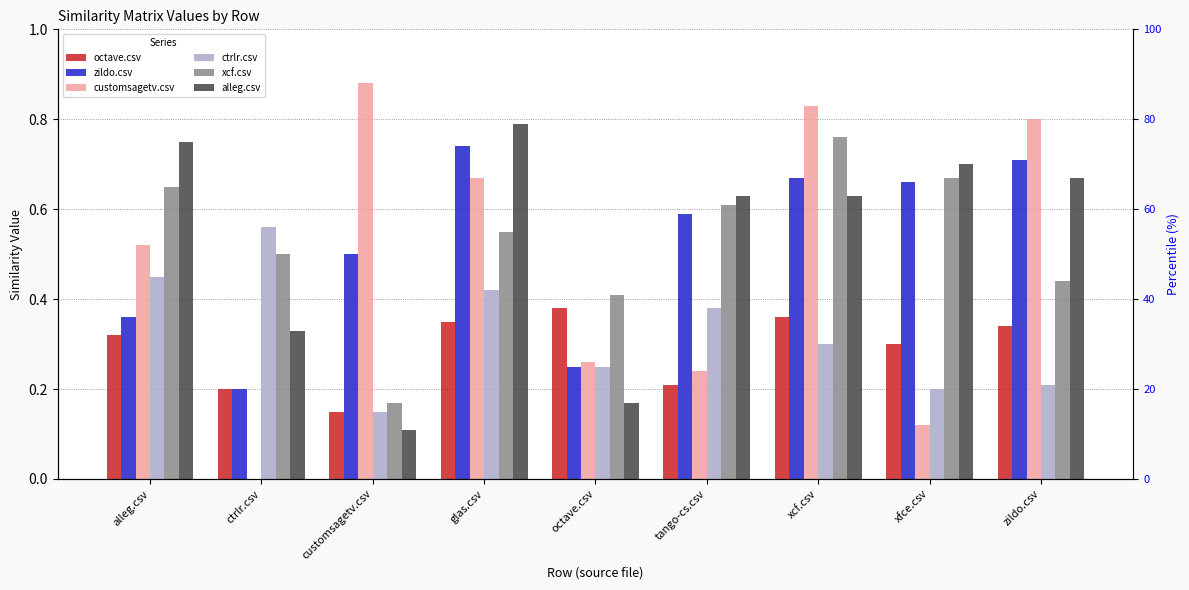

Reading left to right, extract all data points from this chart.

octave.csv: 0.3	0.2	0.1	0.3	0.4	0.2	0.4	0.3	0.3
zildo.csv: 0.4	0.2	0.5	0.7	0.2	0.6	0.7	0.7	0.7
customsagetv.csv: 0.5	0.0	0.9	0.7	0.3	0.2	0.8	0.1	0.8
ctrlr.csv: 0.5	0.6	0.1	0.4	0.2	0.4	0.3	0.2	0.2
xcf.csv: 0.7	0.5	0.2	0.6	0.4	0.6	0.8	0.7	0.4
alleg.csv: 0.8	0.3	0.1	0.8	0.2	0.6	0.6	0.7	0.7